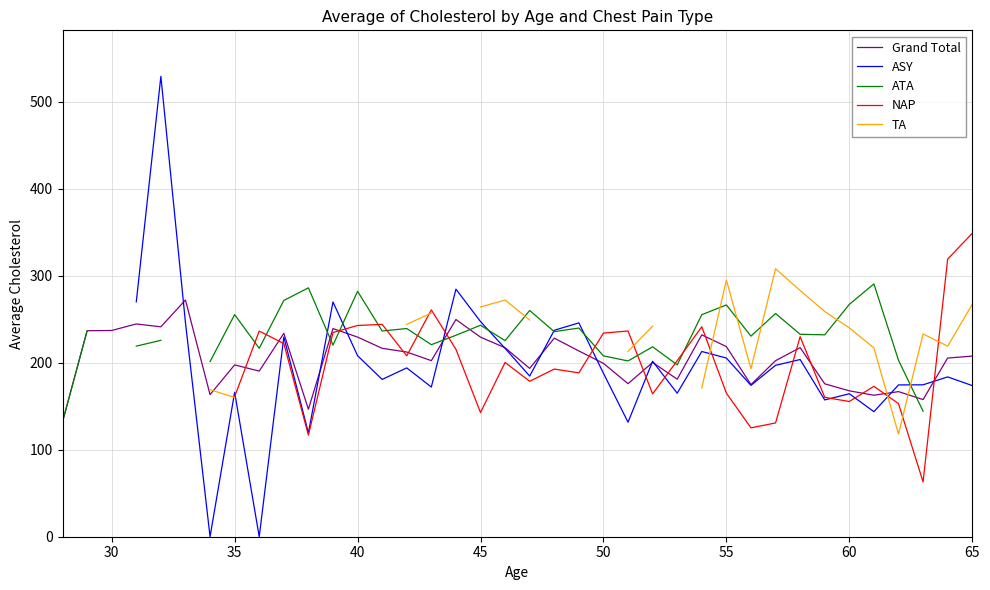

What is the maximum value for Grand Total?

272.0